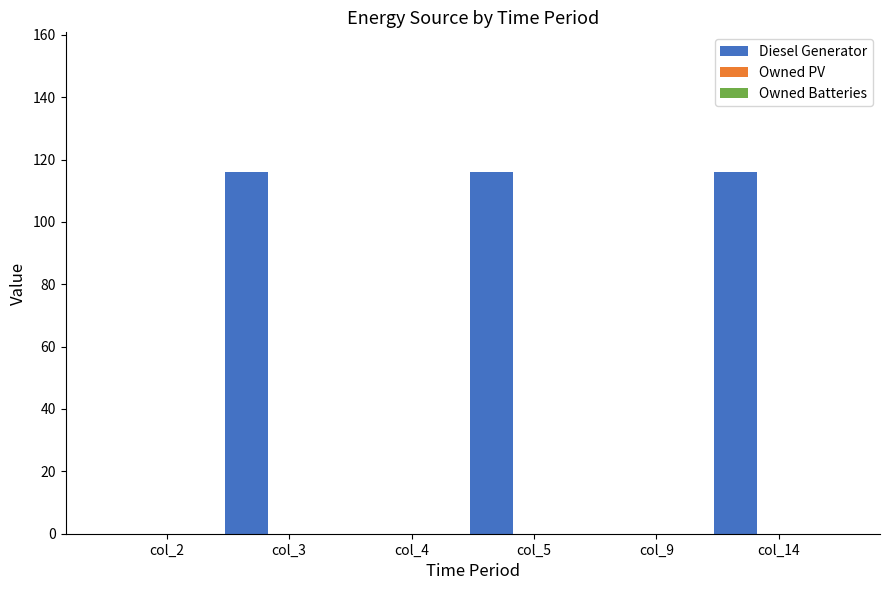

Reading left to right, transcribe all the data shown in this chart.

Diesel Generator: 0	116	0	116	0	116
Owned PV: 0	0	0	0	0	0
Owned Batteries: 0	0	0	0	0	0